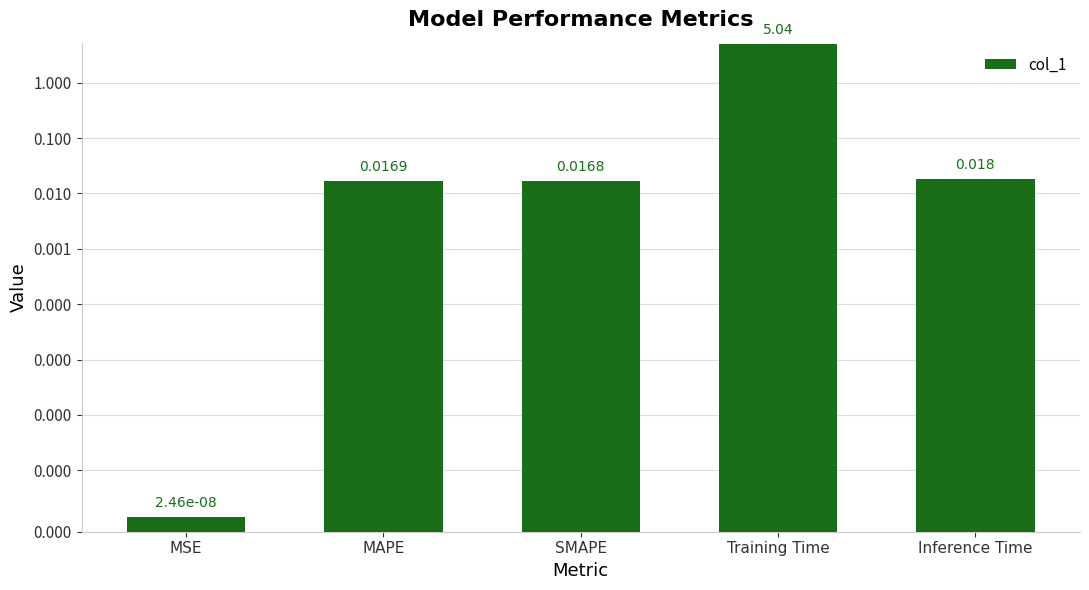

What is the average value?

1.0